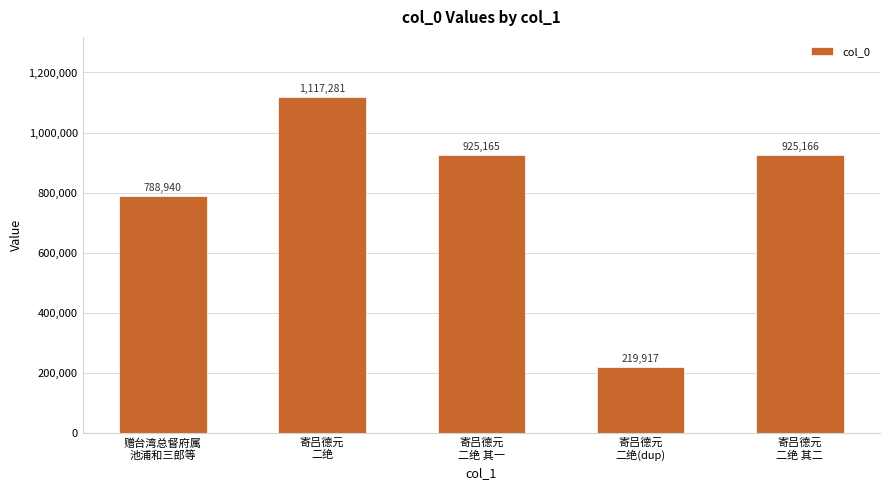

Reading right to left, transcribe all the data shown in this chart.

寄吕德元
二绝 其二=925166	寄吕德元
二绝(dup)=219917	寄吕德元
二绝 其一=925165	寄吕德元
二绝=1117281	赠台湾总督府属
池浦和三郎等=788940